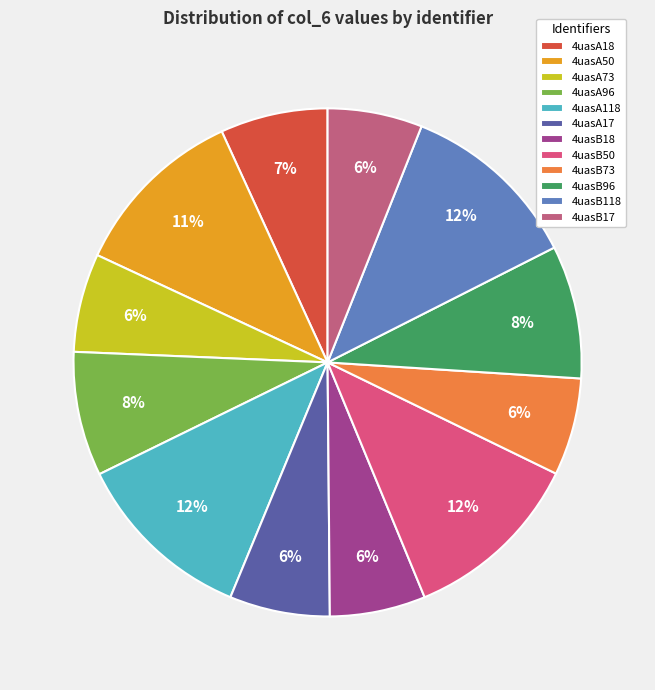

To the nearest percent, what is the difference between the largest and smallest slice percentages?

6%